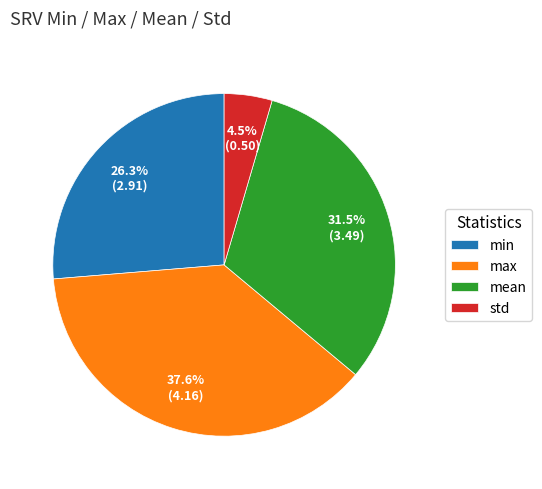

Which category has the smallest portion of the pie?

std